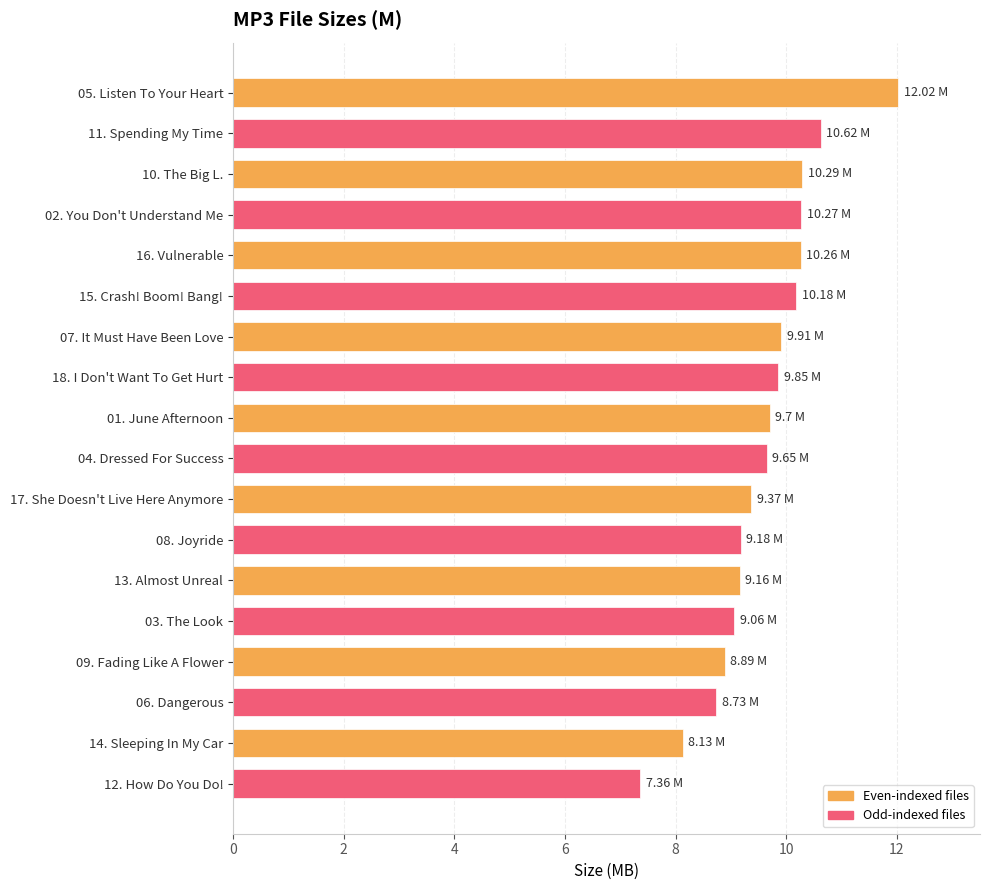

What is the sum of the values at 13. Almost Unreal and 02. You Don't Understand Me?

19.4